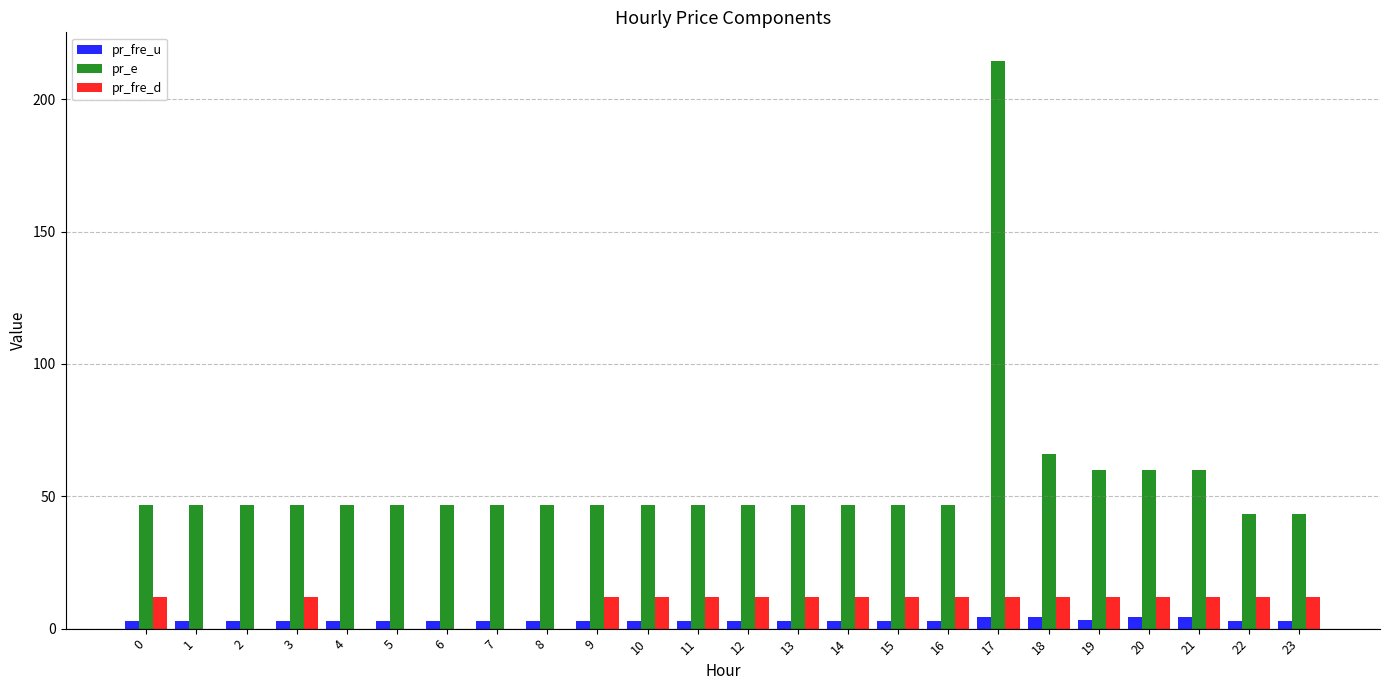

What are all the series names shown in the legend?

pr_fre_u, pr_e, pr_fre_d